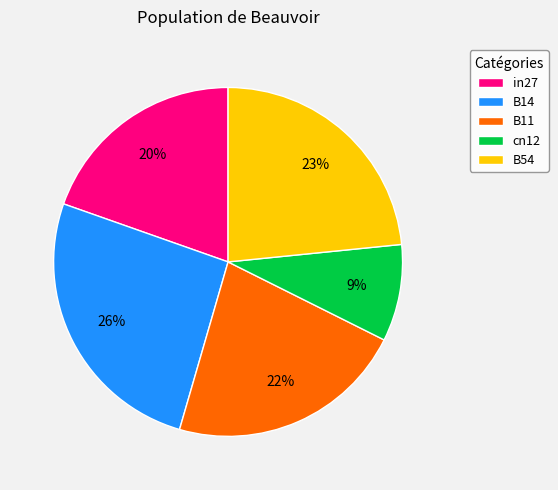

Is there a majority slice in this chart?

No